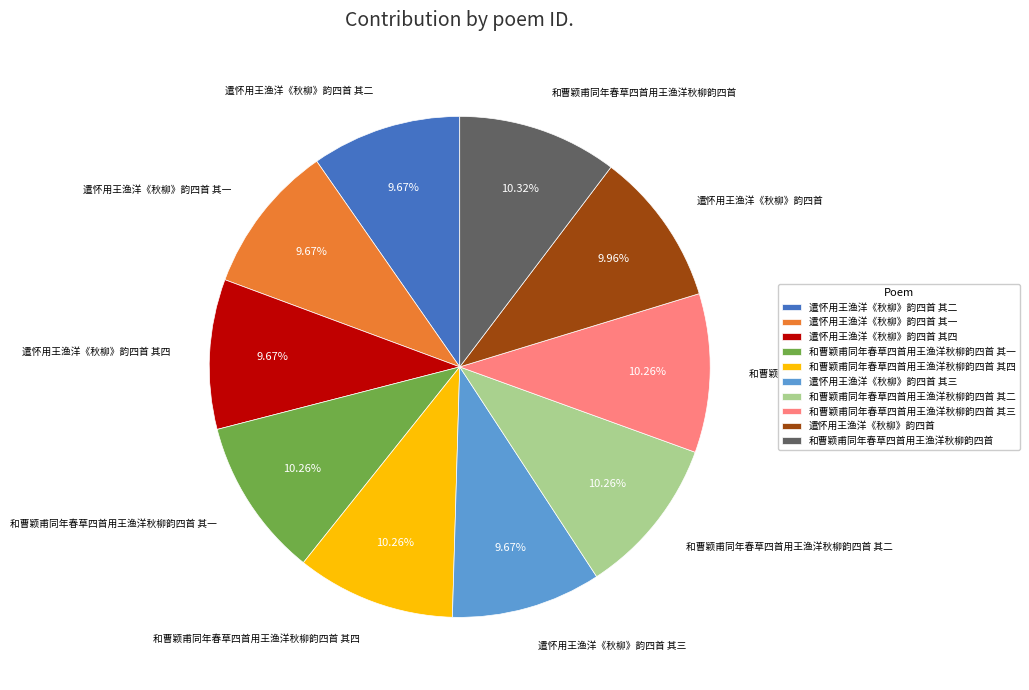

What is the ratio of the value at 和曹颖甫同年春草四首用王渔洋秋柳韵四首 to the value at 和曹颖甫同年春草四首用王渔洋秋柳韵四首 其二?

1.0